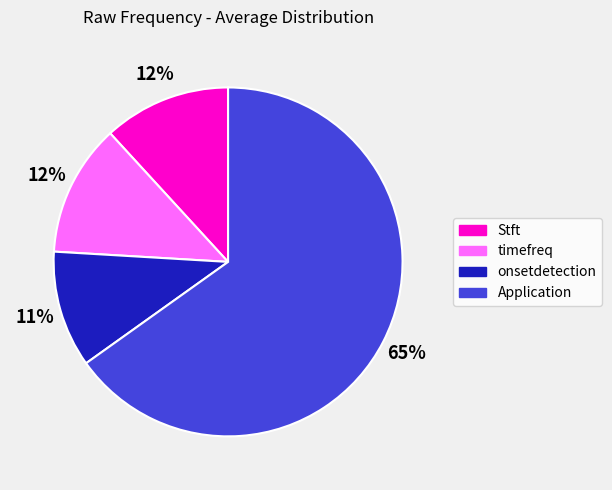

True or false: Application accounts for 65% of the total.

True